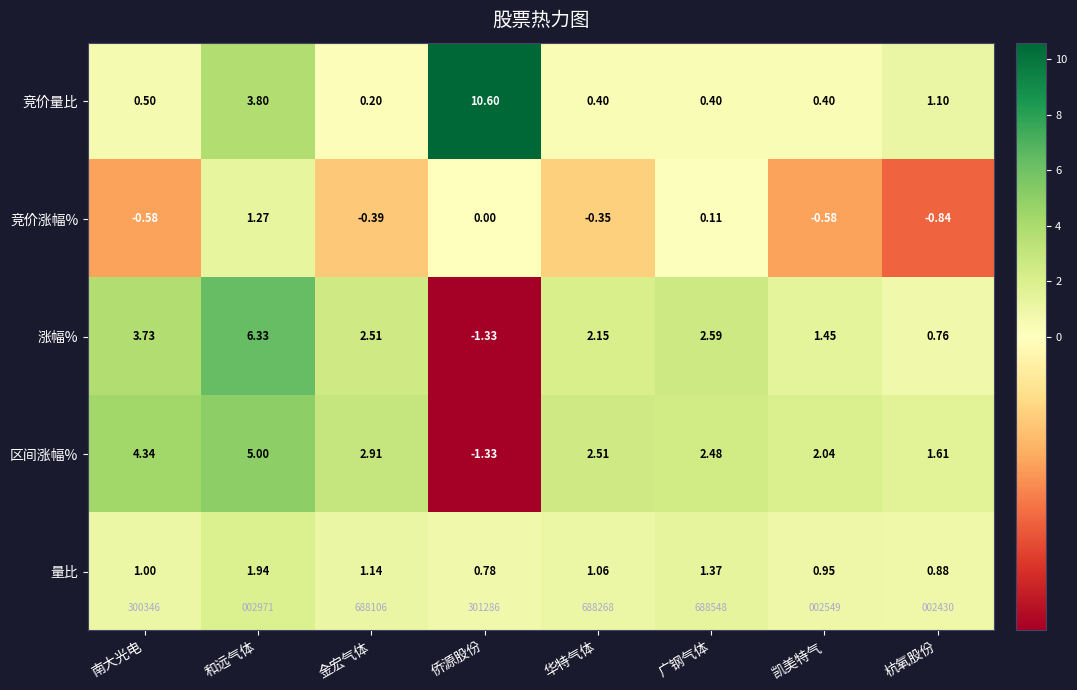

What is the spread (max minus min) of values at 杭氧股份?

2.5